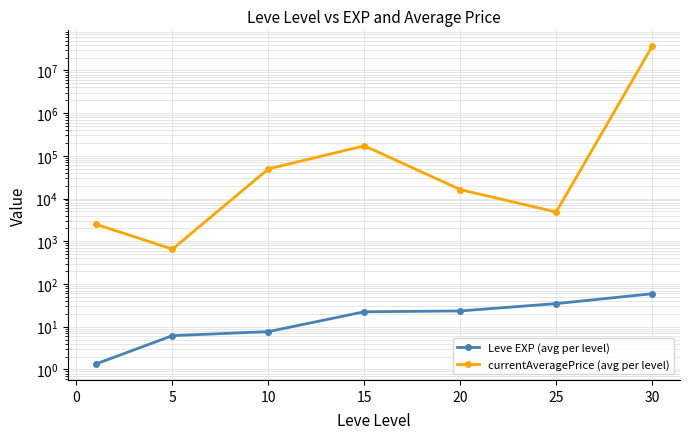

True or false: Leve EXP (avg per level) has more than 0 points higher than both neighbors.

False